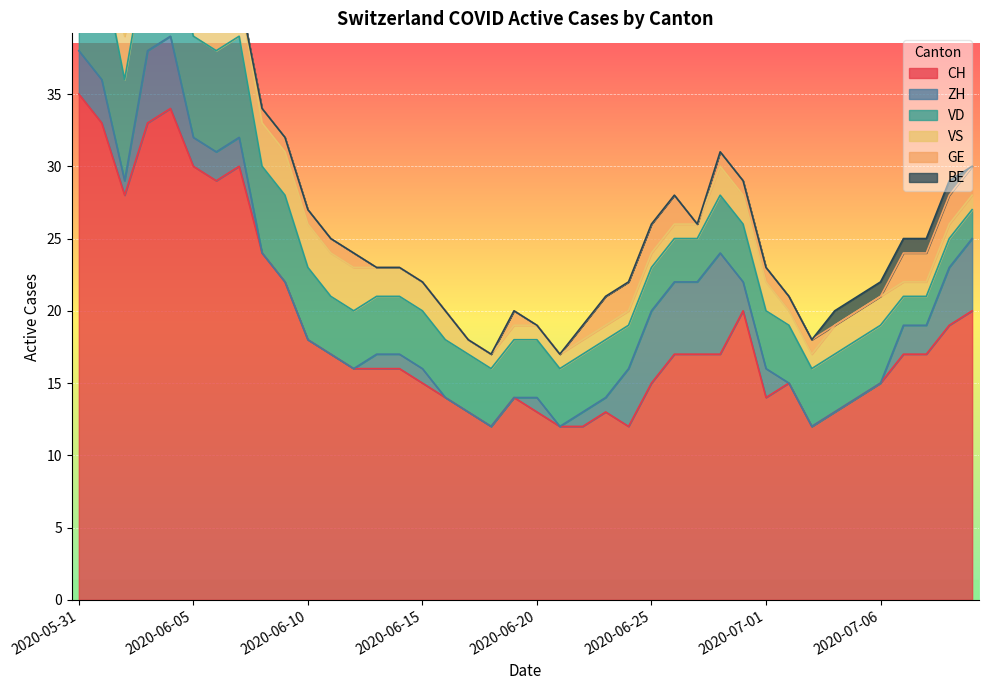

At which category does ZH reach its first local valley?

2020-06-02